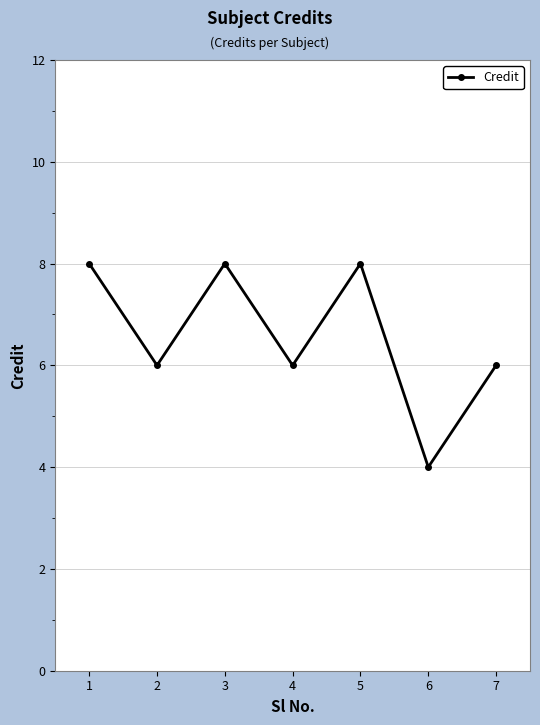

True or false: there are more than 2 points higher than both neighbors.

False